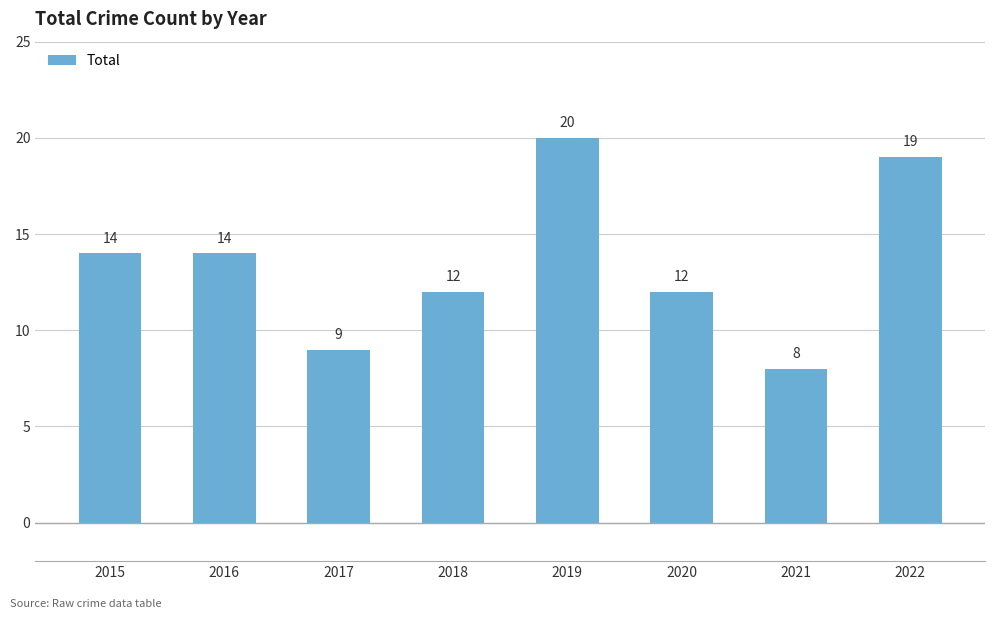

Reading left to right, extract all data points from this chart.

14	14	9	12	20	12	8	19